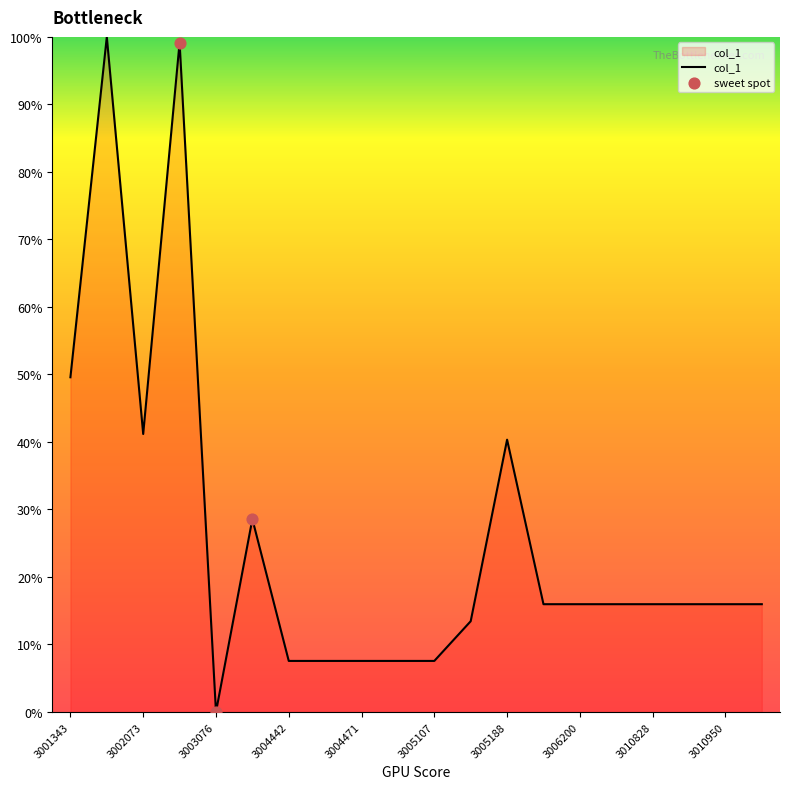

What is the greatest value displayed?

100.0